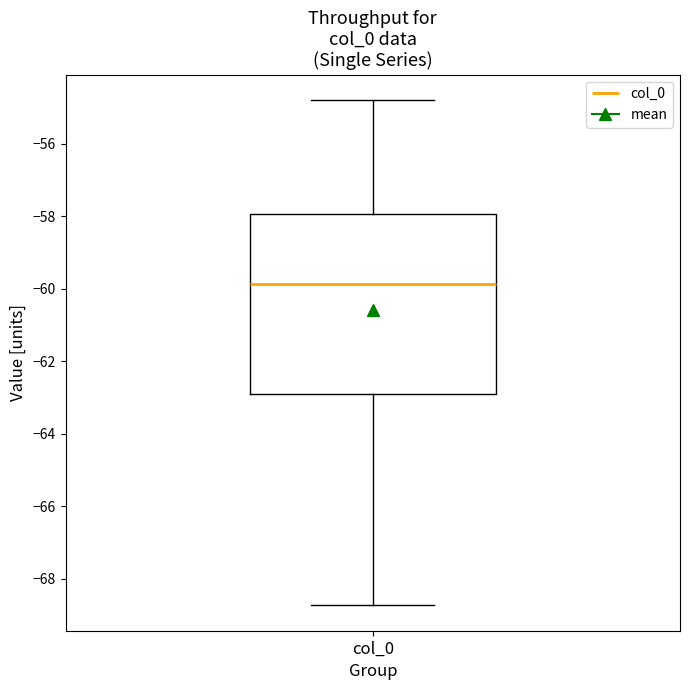

Where does the upper whisker of the box for col_0 end on the y-axis? The values are not printed on the chart, so give them approximately, as read against the axis.

-54.8